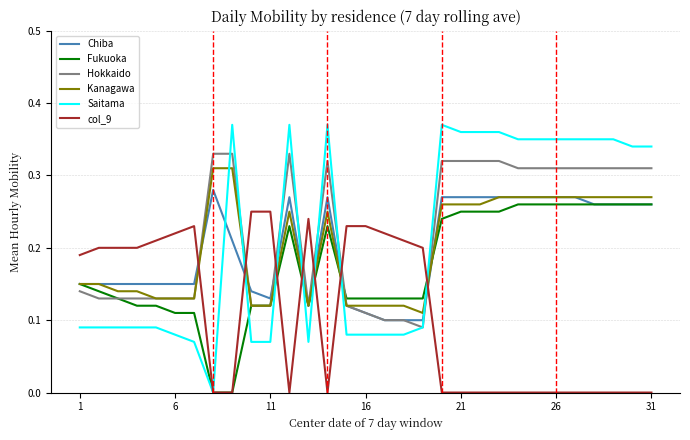

How many intersections are there between Kanagawa and col_9?

7